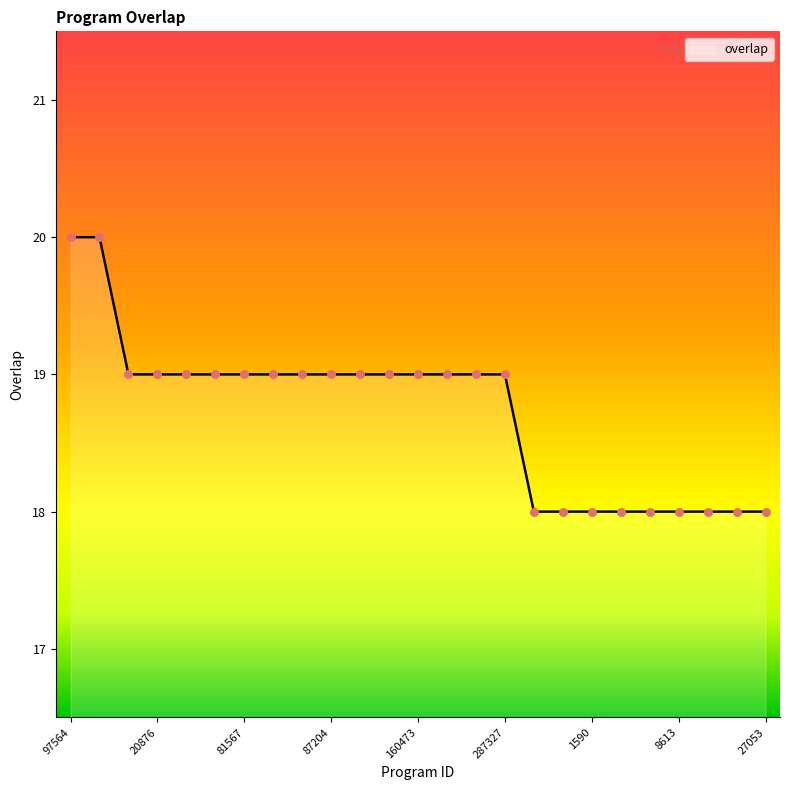

What is the maximum value shown in the chart?

20